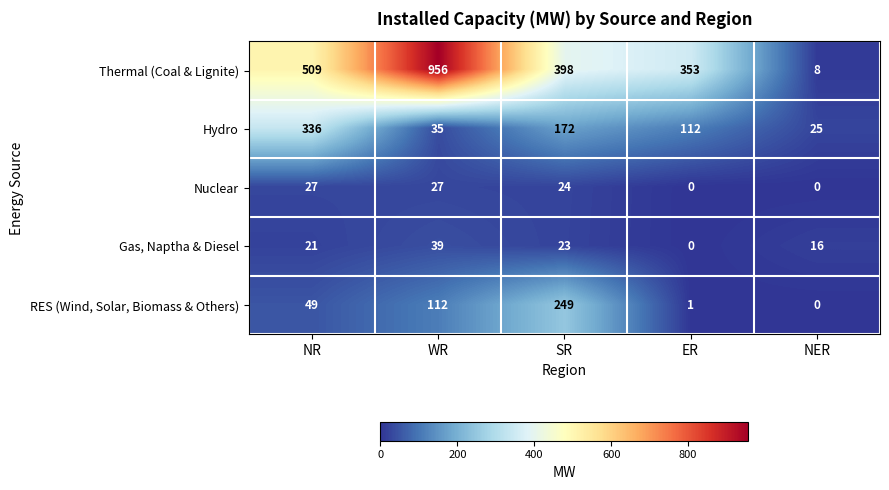

How many categories are shown in the chart?

5